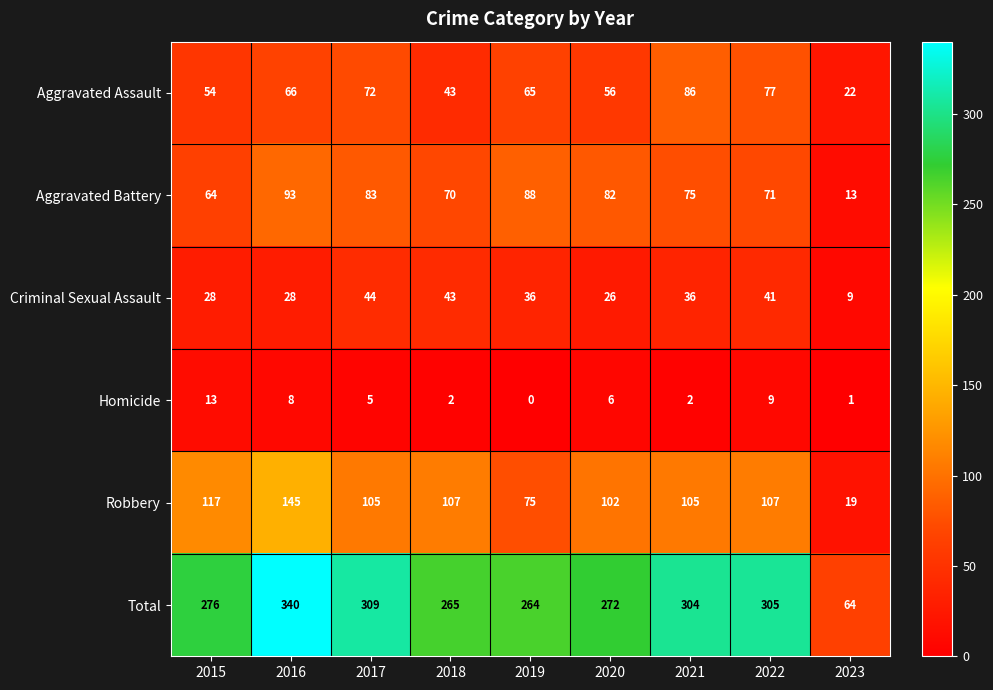

The value of Aggravated Assault at 2019 is 65. True or false?

True